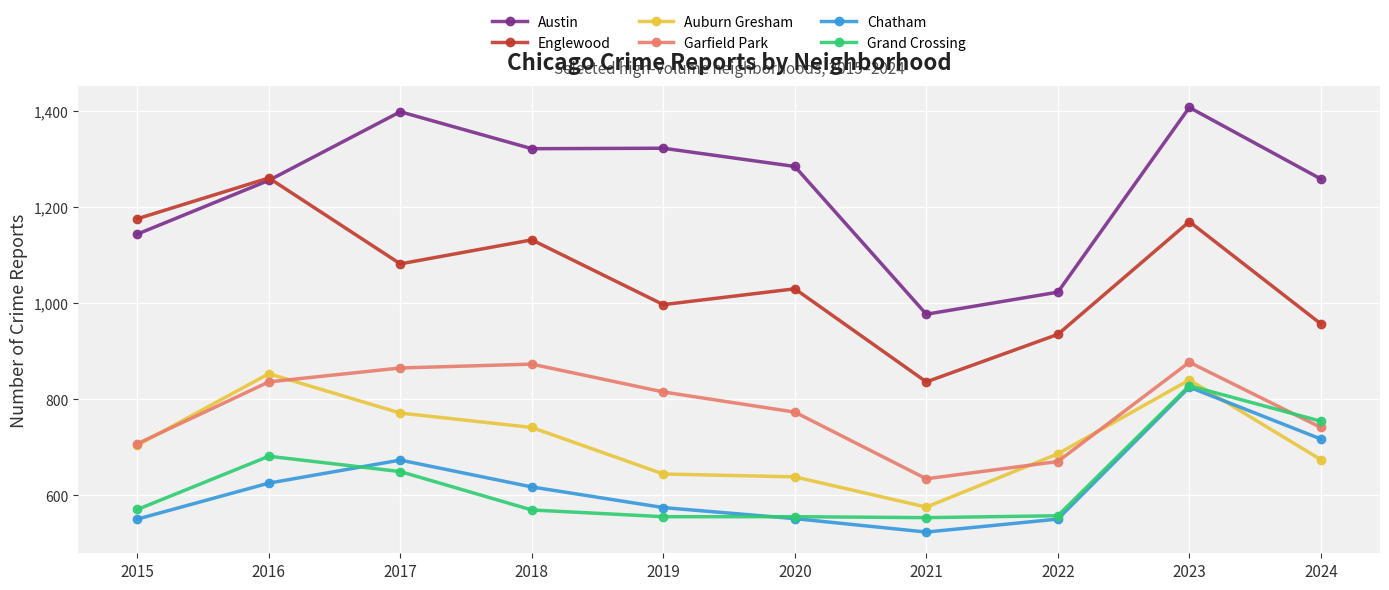

Which category has the lowest value in the Chatham series?

2021